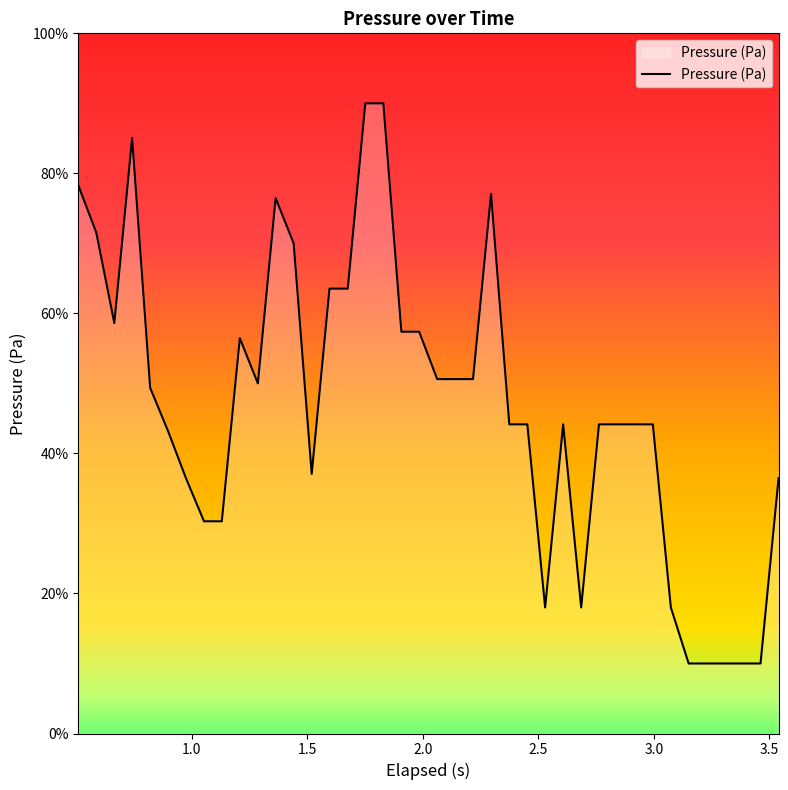

What is the greatest value displayed?

90.0